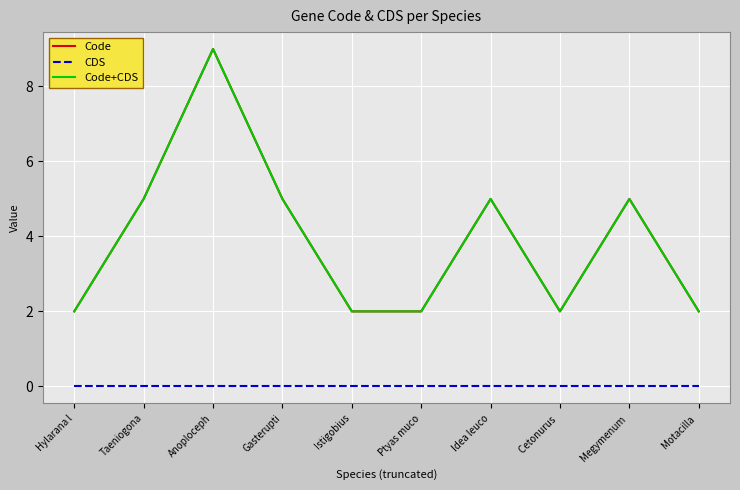

Is this an area chart (filled region under the line)?

No